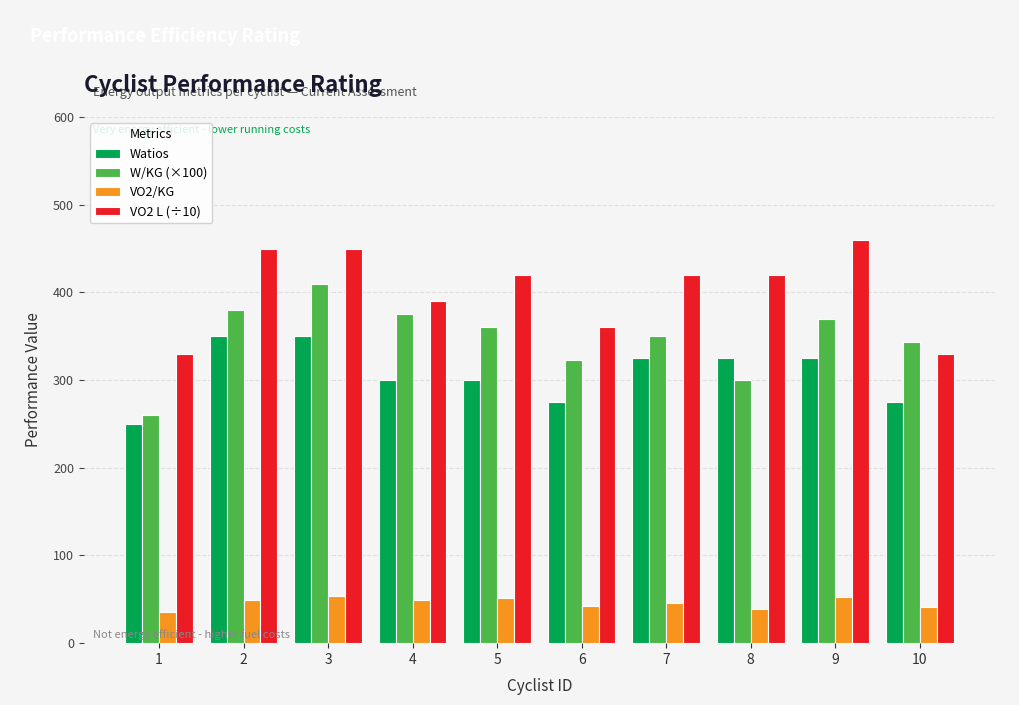

How many categories are shown in the chart?

10